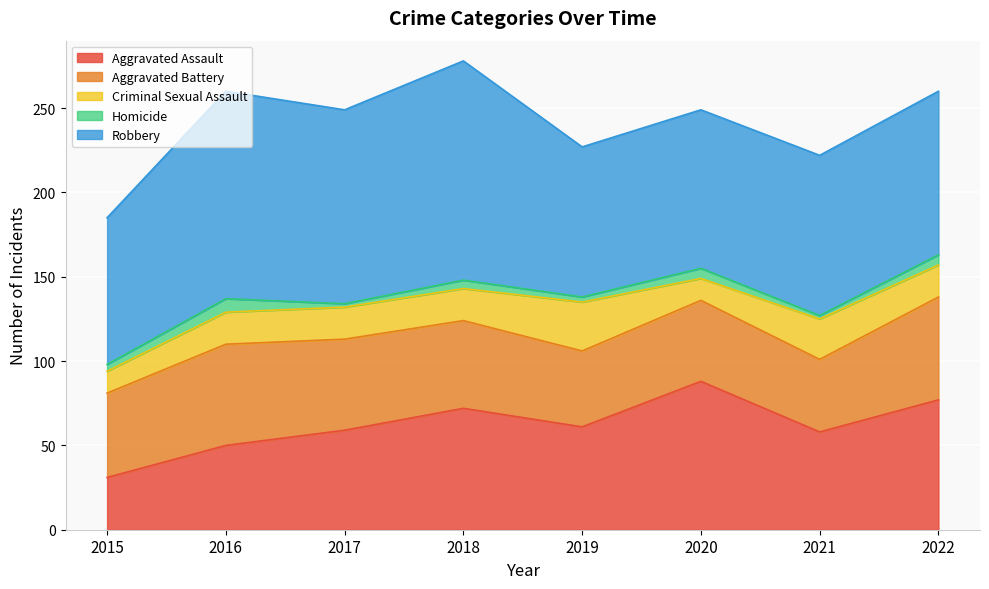

What is the value of the Homicide point at the 1st from the left?

4